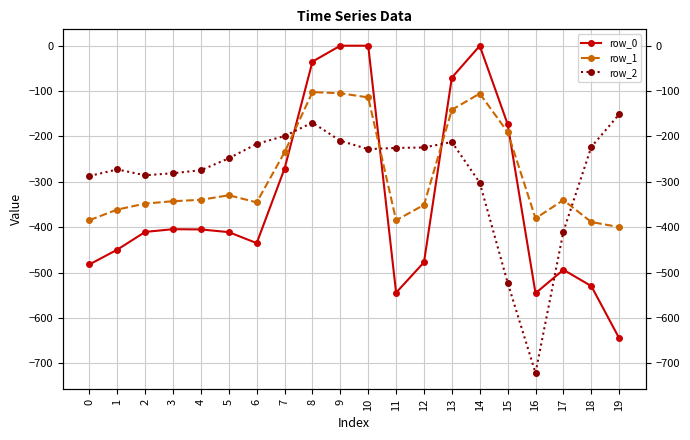

Which series ends up on top after the final intersection of row_1 and row_0?

row_1